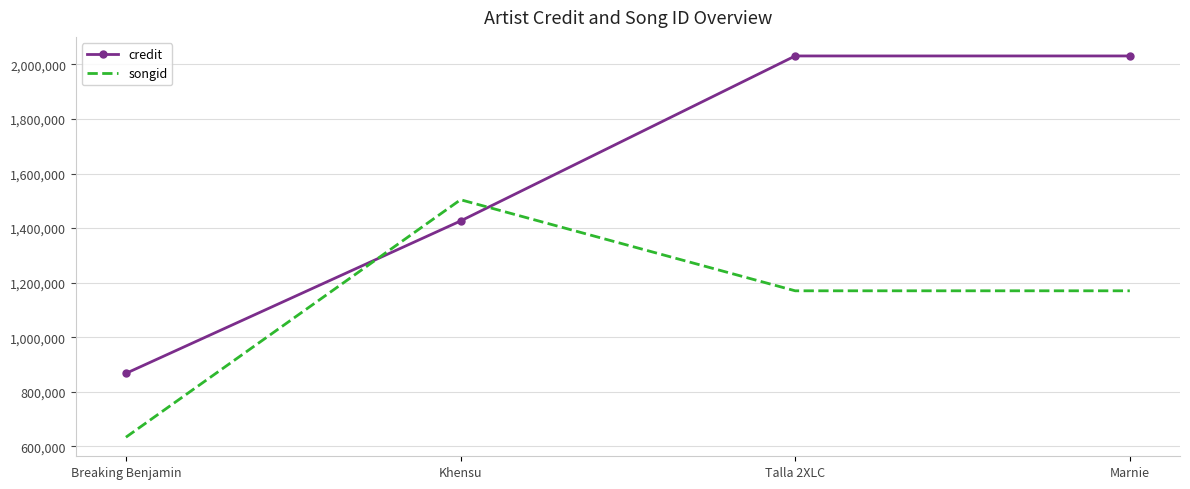

What position from the right is Talla 2XLC?

2